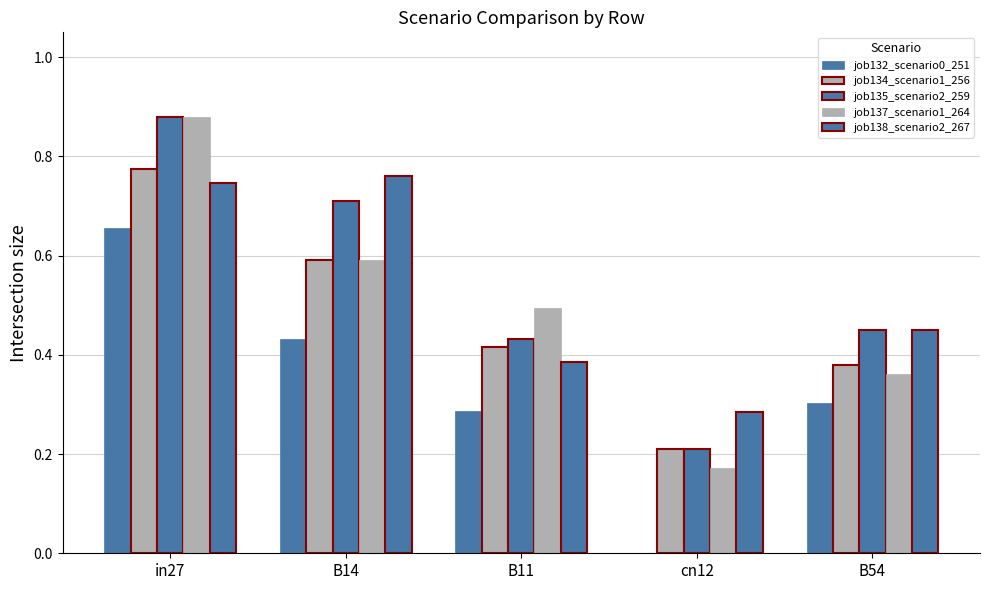

How many groups of bars are there?

5